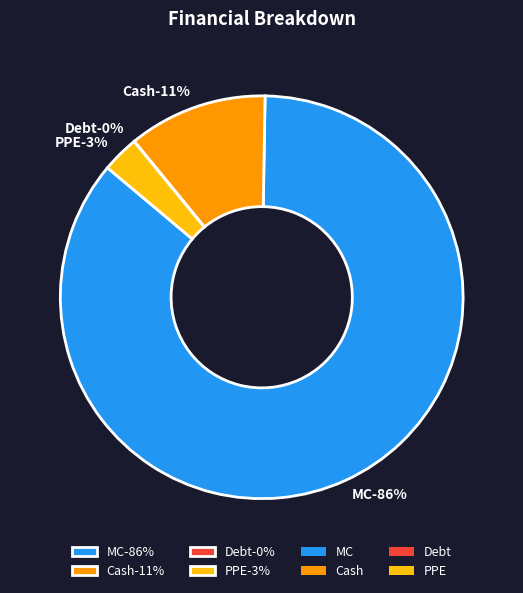

What is the majority slice?

MC